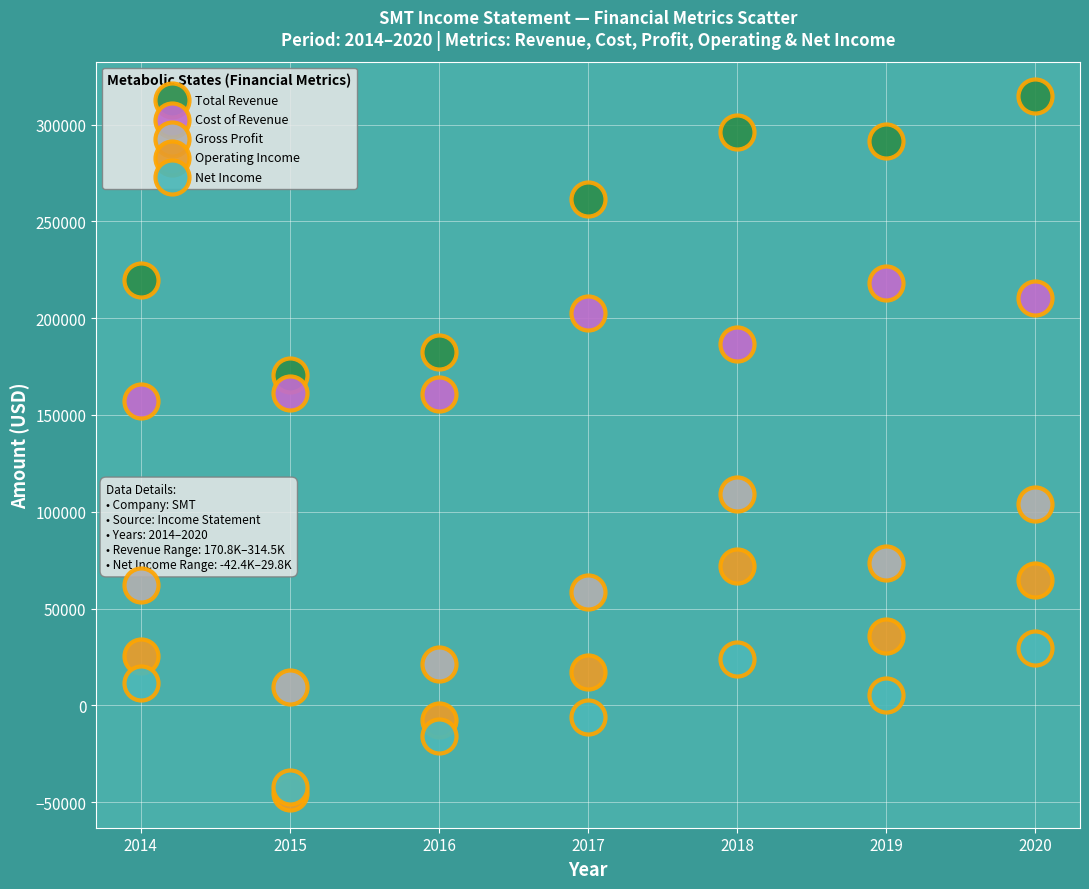

Which series reaches the maximum Y coordinate?

Total Revenue